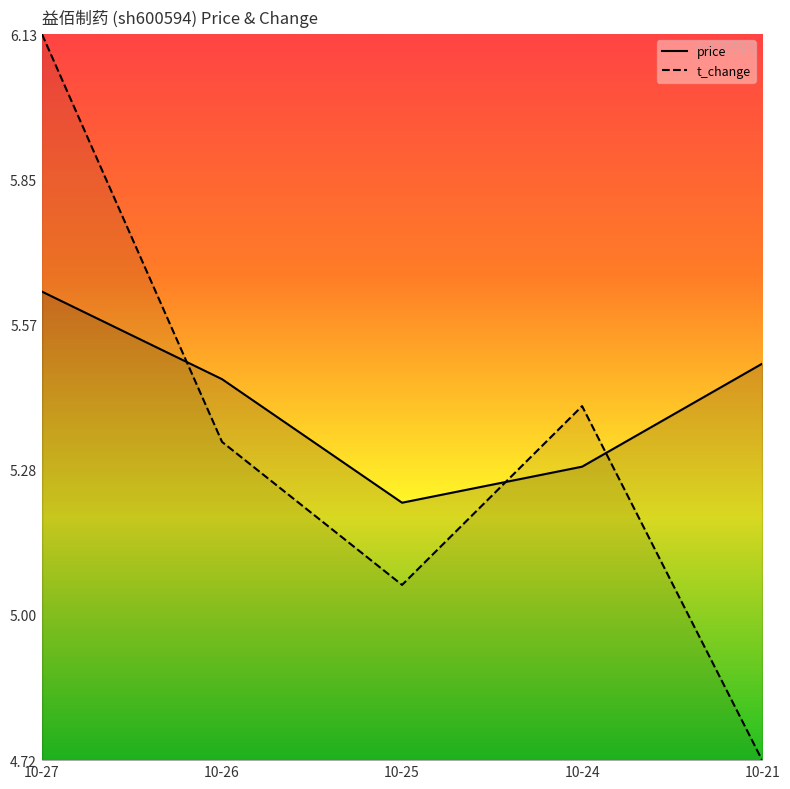

Which label corresponds to the smallest value in the chart?

10-21